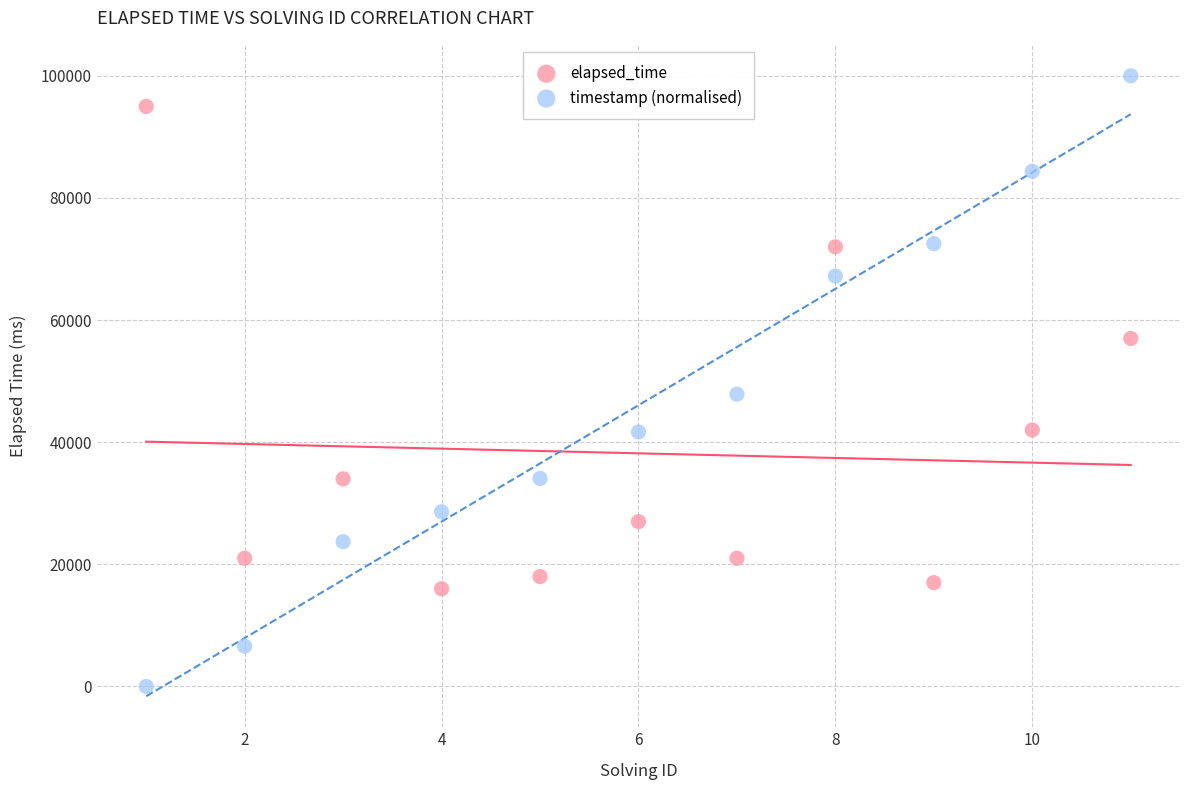

Across all data points, what is the range of Y values (max minus min)?

100000.0